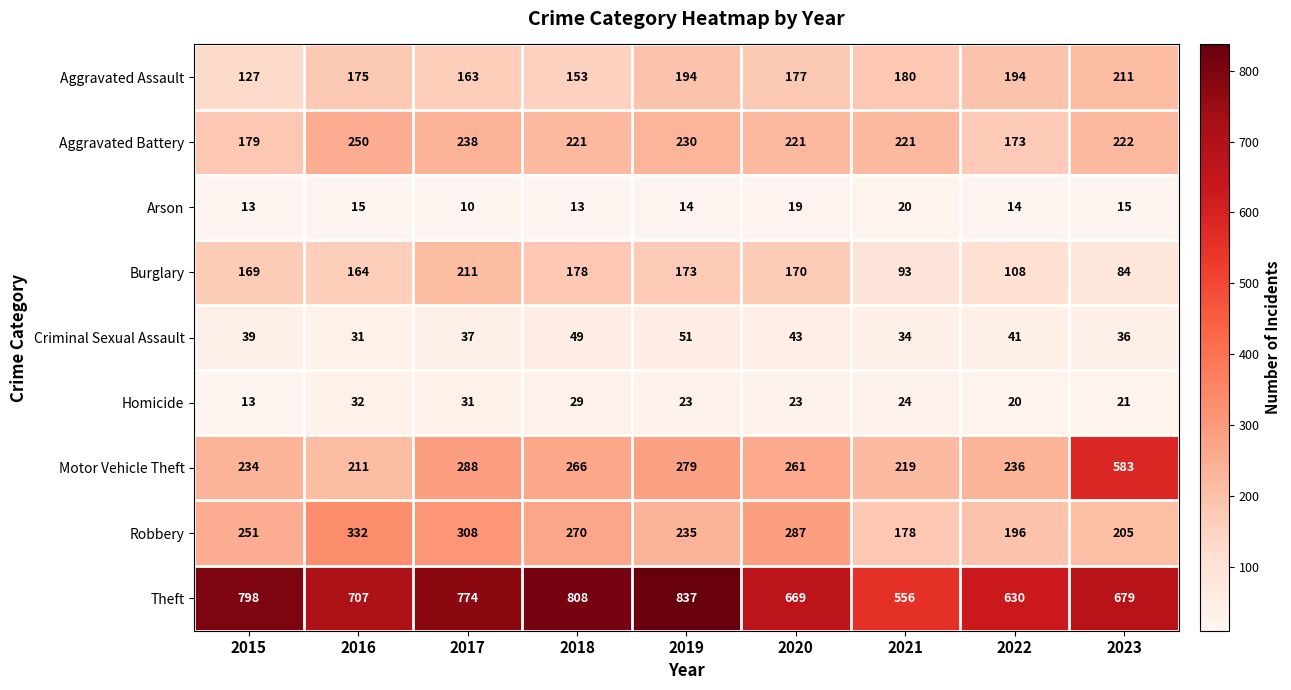

What is the maximum value for Aggravated Assault?

211